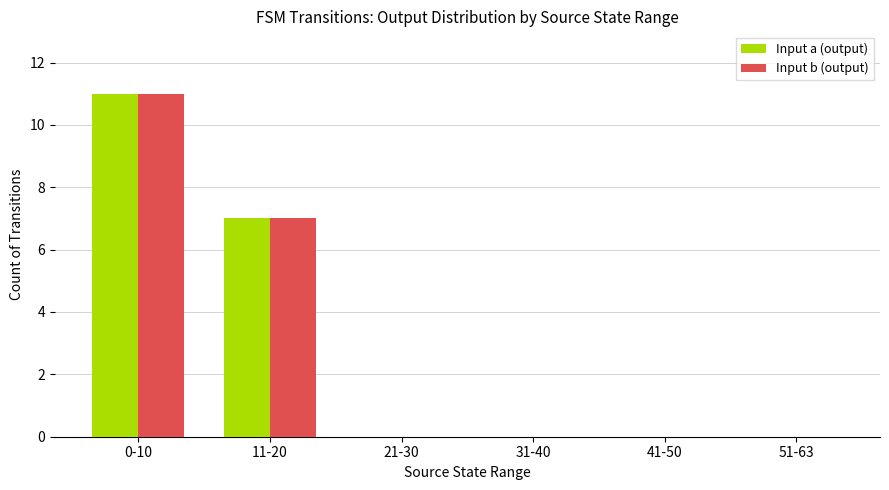

What is the approximate value of Input a (output) at 11-20?

7